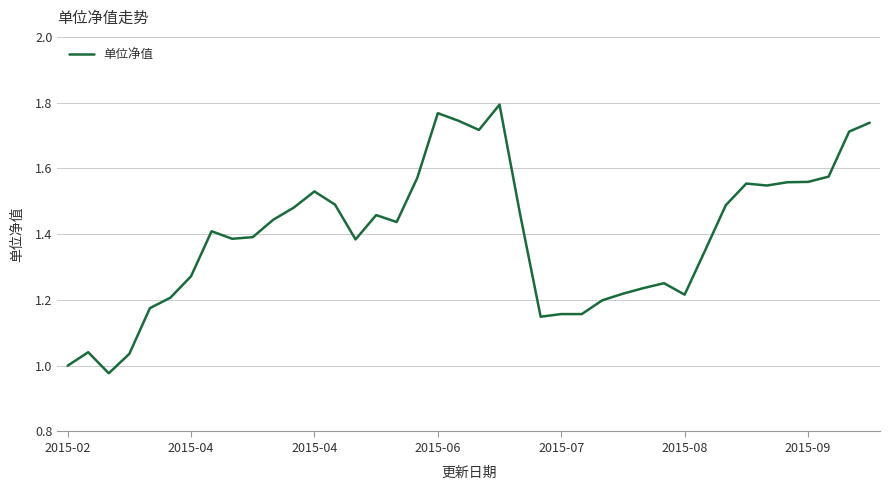

Does the chart display data point markers on the line(s)?

No